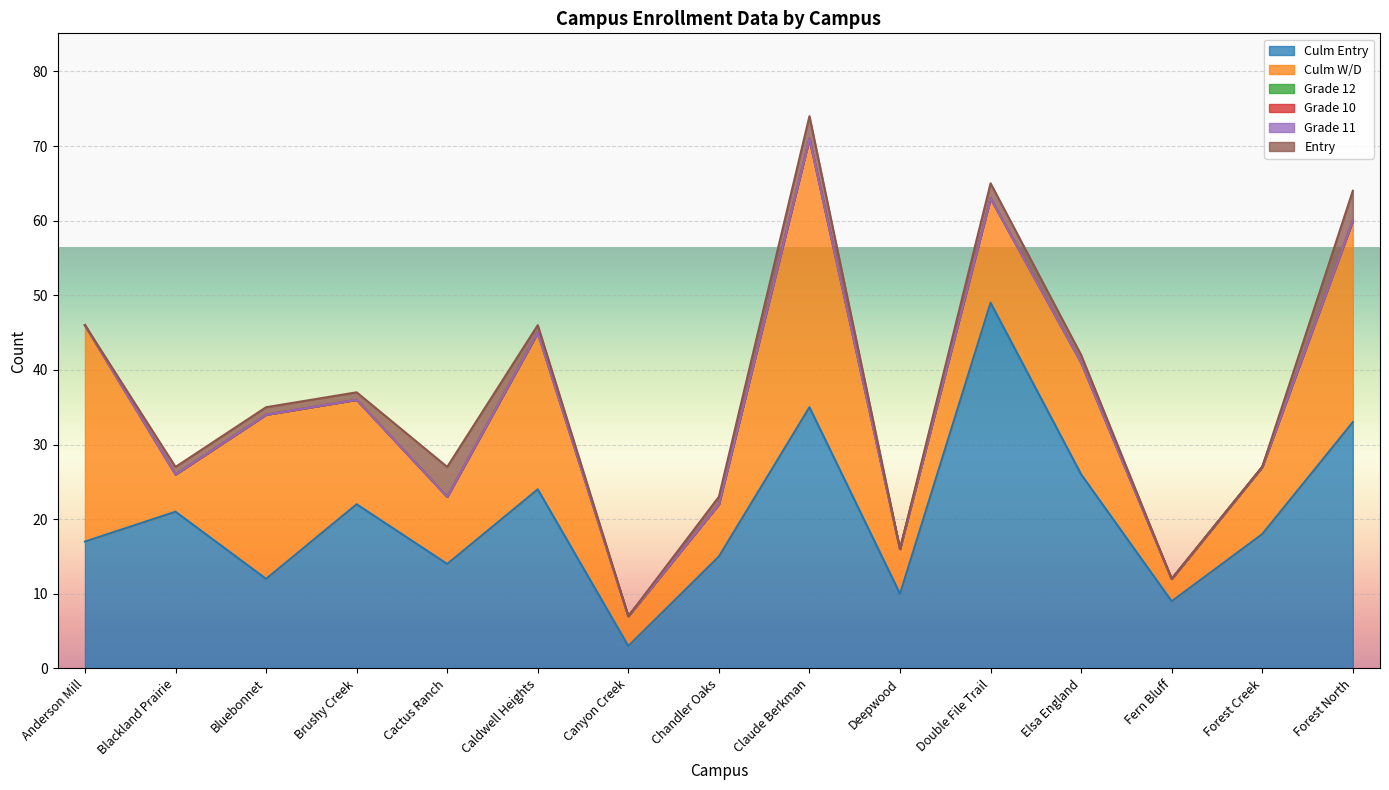

Reading left to right, list all the values displayed in this chart.

Culm Entry: Anderson Mill=17	Blackland Prairie=21	Bluebonnet=12	Brushy Creek=22	Cactus Ranch=14	Caldwell Heights=24	Canyon Creek=3	Chandler Oaks=15	Claude Berkman=35	Deepwood=10	Double File Trail=49	Elsa England=26	Fern Bluff=9	Forest Creek=18	Forest North=33
Culm W/D: Anderson Mill=29	Blackland Prairie=5	Bluebonnet=22	Brushy Creek=14	Cactus Ranch=9	Caldwell Heights=21	Canyon Creek=4	Chandler Oaks=7	Claude Berkman=36	Deepwood=6	Double File Trail=14	Elsa England=15	Fern Bluff=3	Forest Creek=9	Forest North=27
Grade 12: Anderson Mill=0	Blackland Prairie=0	Bluebonnet=0	Brushy Creek=0	Cactus Ranch=0	Caldwell Heights=0	Canyon Creek=0	Chandler Oaks=0	Claude Berkman=0	Deepwood=0	Double File Trail=0	Elsa England=0	Fern Bluff=0	Forest Creek=0	Forest North=0
Grade 10: Anderson Mill=0	Blackland Prairie=0	Bluebonnet=0	Brushy Creek=0	Cactus Ranch=0	Caldwell Heights=0	Canyon Creek=0	Chandler Oaks=0	Claude Berkman=0	Deepwood=0	Double File Trail=0	Elsa England=0	Fern Bluff=0	Forest Creek=0	Forest North=0
Grade 11: Anderson Mill=0	Blackland Prairie=0	Bluebonnet=0	Brushy Creek=0	Cactus Ranch=0	Caldwell Heights=0	Canyon Creek=0	Chandler Oaks=0	Claude Berkman=0	Deepwood=0	Double File Trail=0	Elsa England=0	Fern Bluff=0	Forest Creek=0	Forest North=0
Entry: Anderson Mill=0	Blackland Prairie=1	Bluebonnet=1	Brushy Creek=1	Cactus Ranch=4	Caldwell Heights=1	Canyon Creek=0	Chandler Oaks=1	Claude Berkman=3	Deepwood=0	Double File Trail=2	Elsa England=1	Fern Bluff=0	Forest Creek=0	Forest North=4